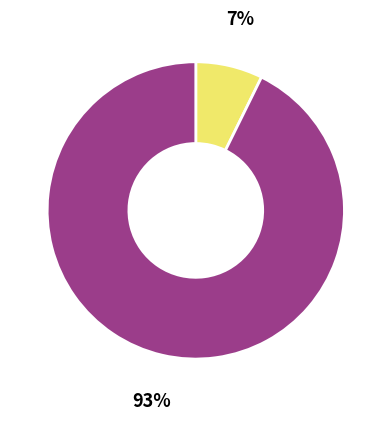

How many segments does this pie chart have?

2